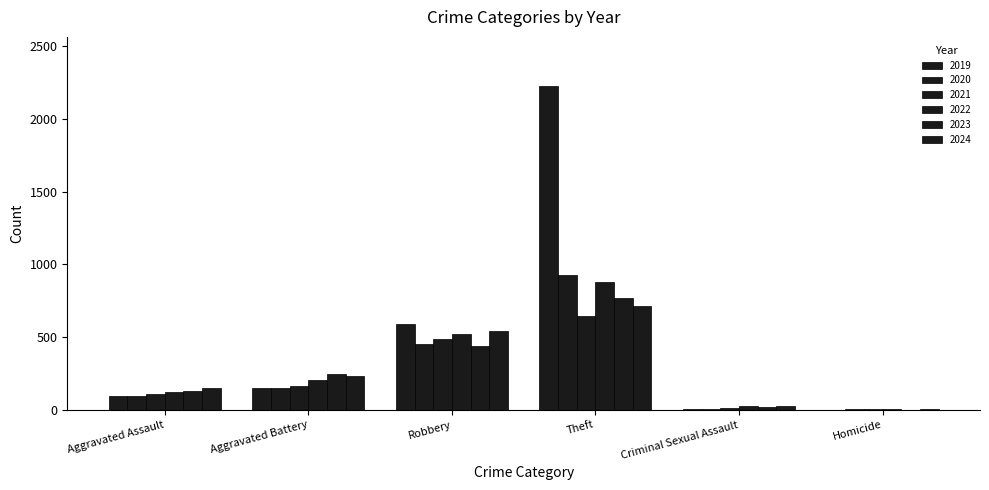

The value of 2021 at Homicide is 5. True or false?

True